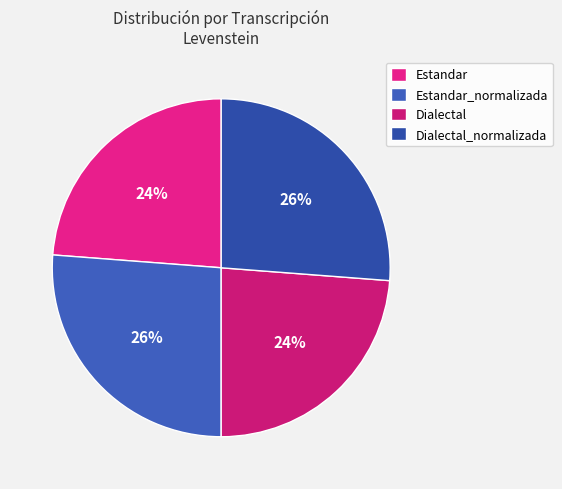

Approximately how many times larger is the value at Estandar compared to Dialectal_normalizada?

0.9